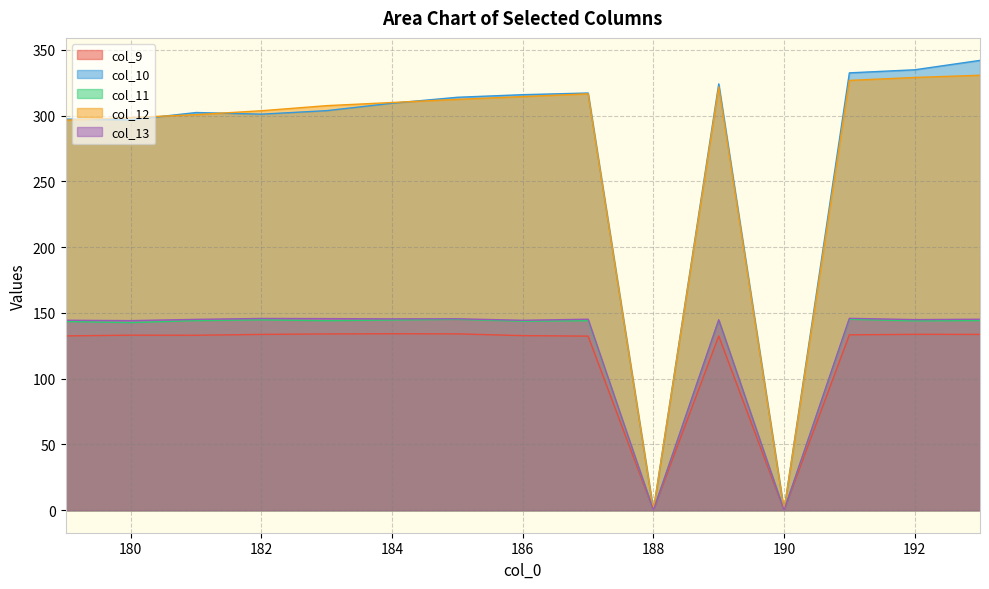

What is the value of the col_9 point at the 14th from the left?

133.7